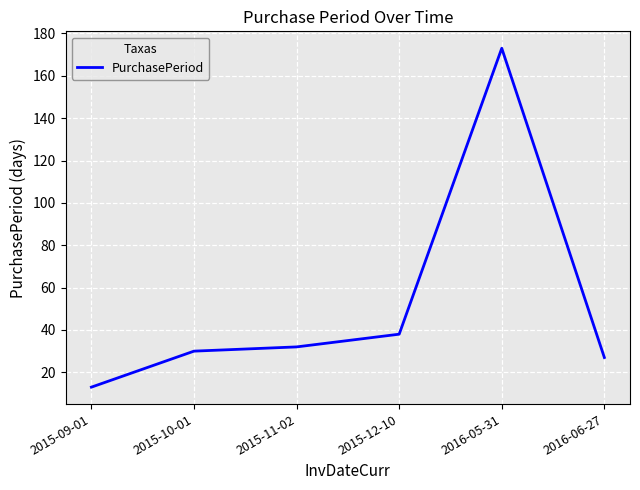

The value at 2016-05-31 is 257. True or false?

False